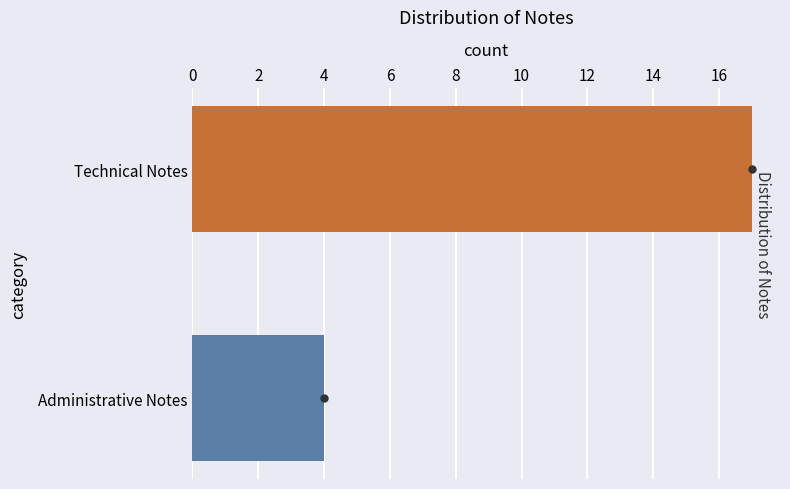

Where is the data nearest to the value 10?

Administrative Notes